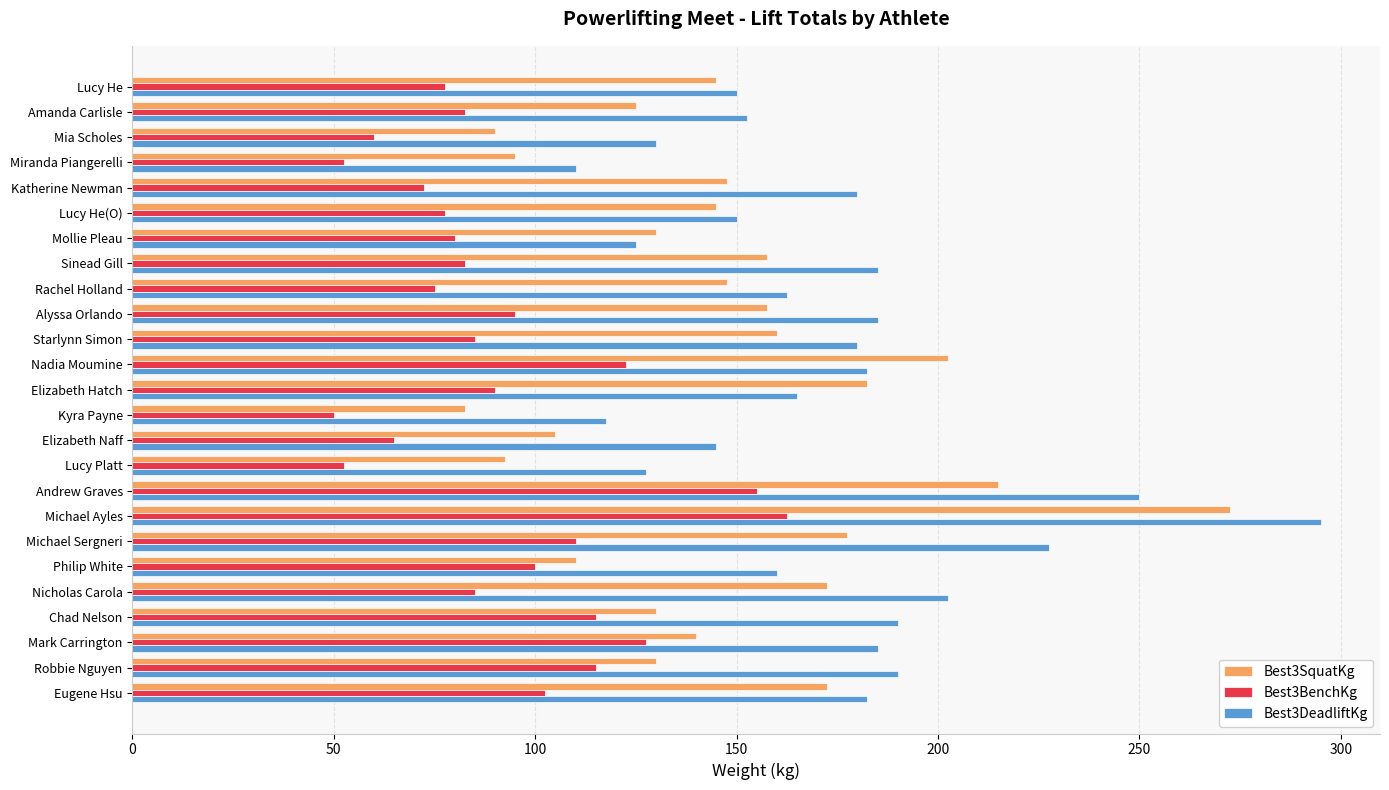

Between Michael Ayles and Philip White, which series saw the biggest shift?

Best3SquatKg